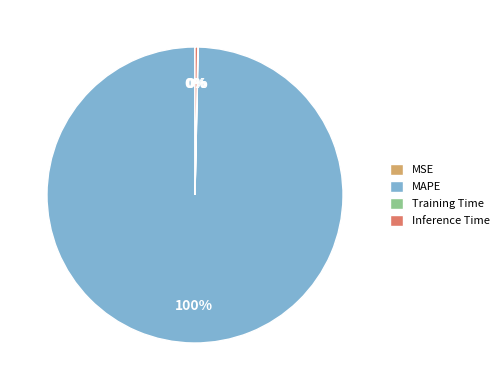

Is the sum of MAPE and Inference Time greater than half?

Yes